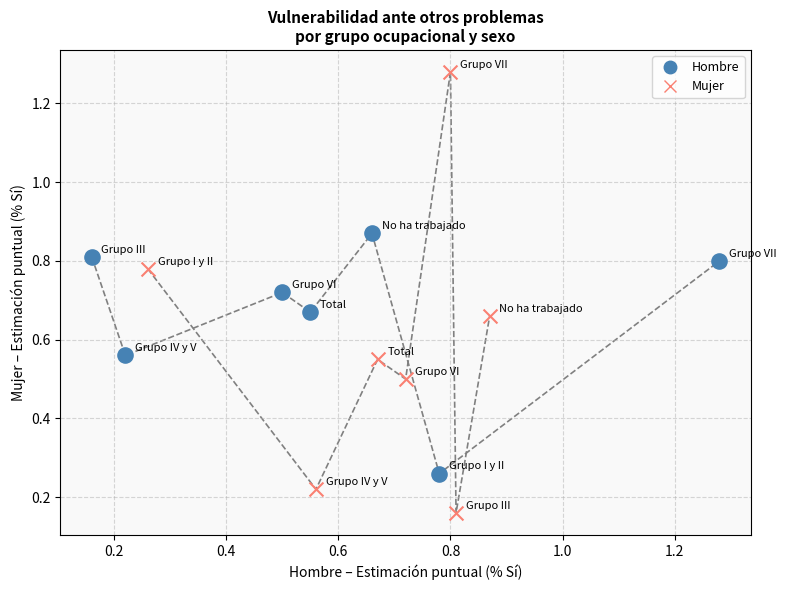

Which series has the largest Y range (max minus min)?

Mujer